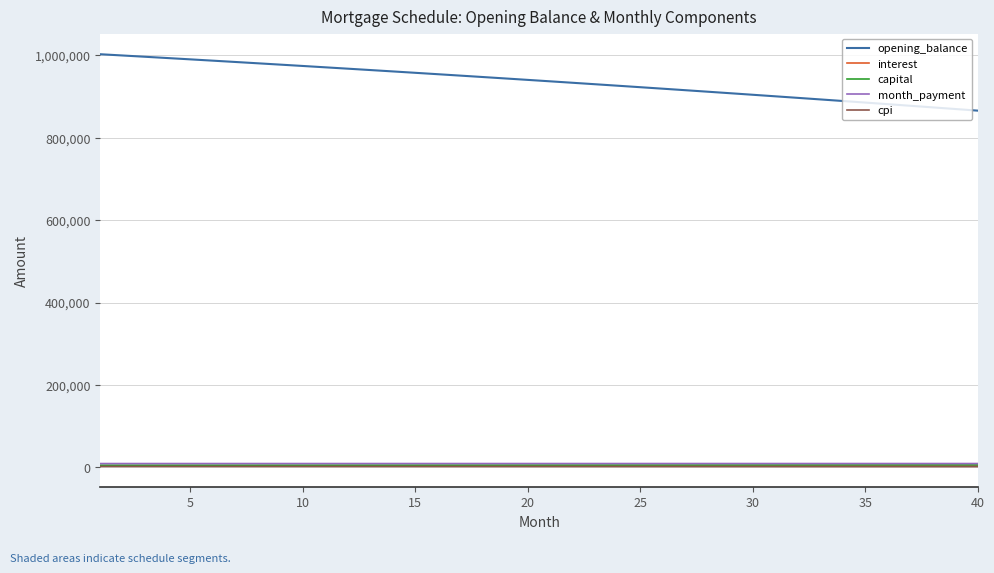

Count the number of categories in the chart.

40